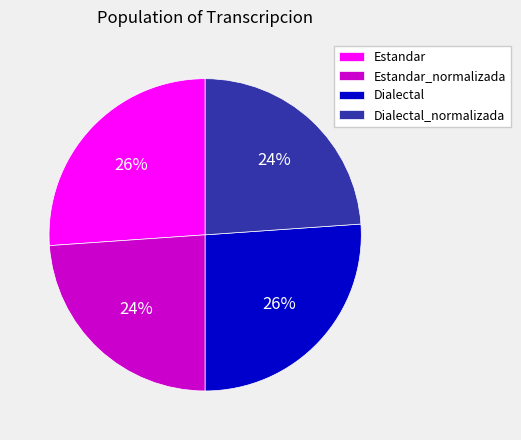

Combined, do Dialectal_normalizada and Estandar_normalizada account for over 50%?

No